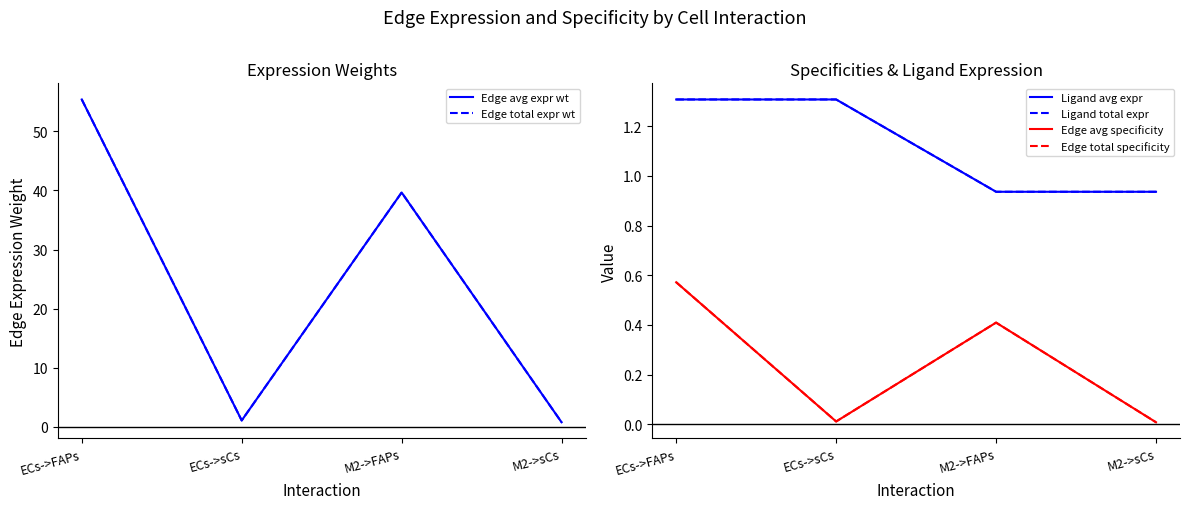

What is the difference between the second highest and minimum values in the Ligand total expr series?

0.4